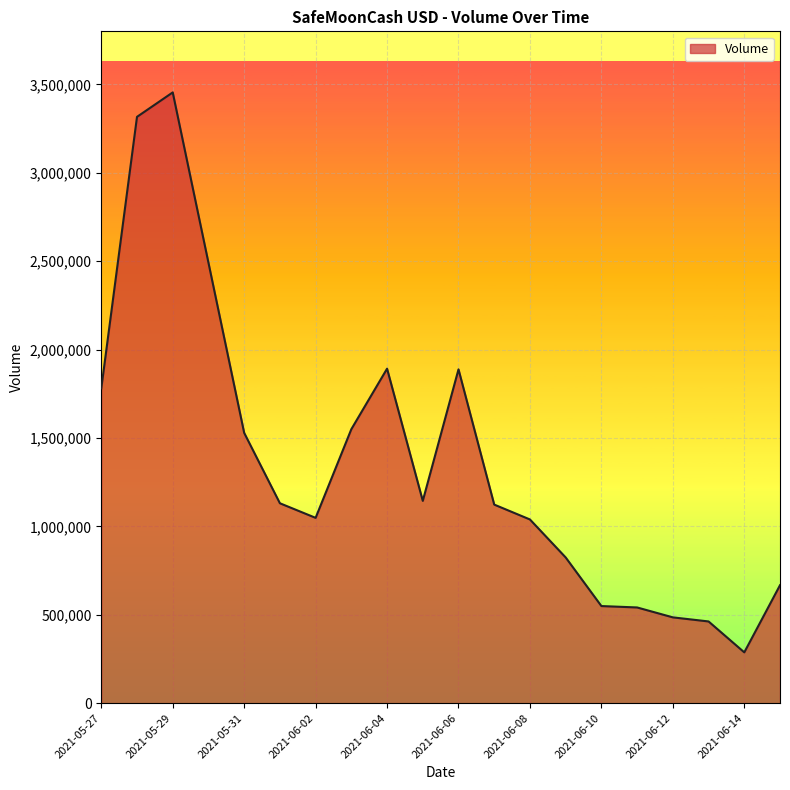

What is the difference between the maximum and minimum values?

3167488